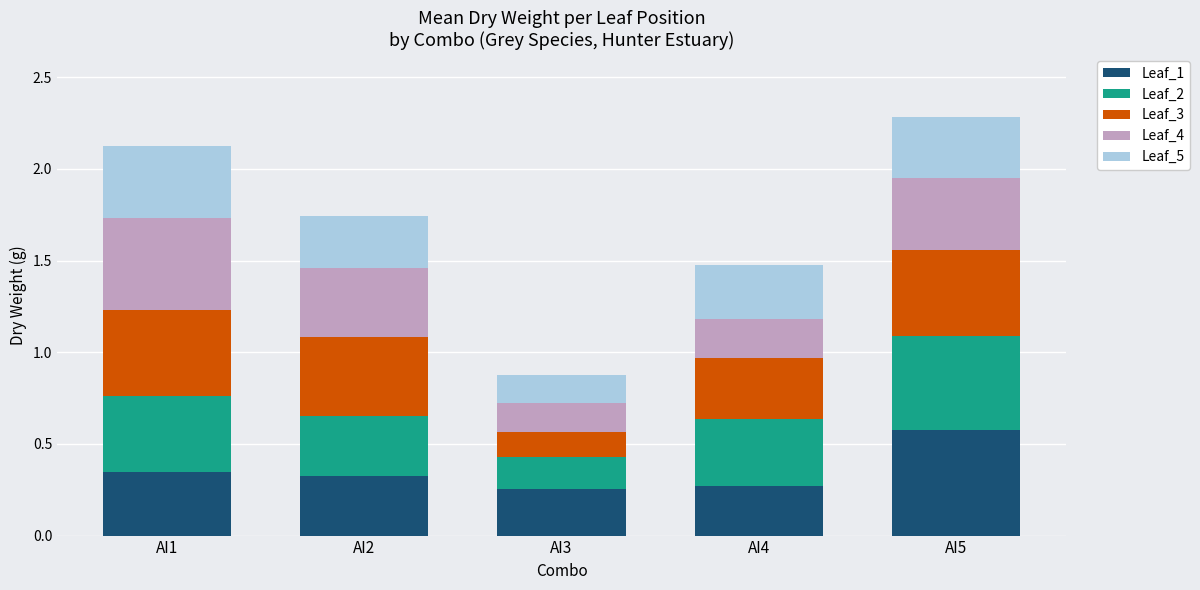

How many Leaf_1 values are between 0 and 1?

5